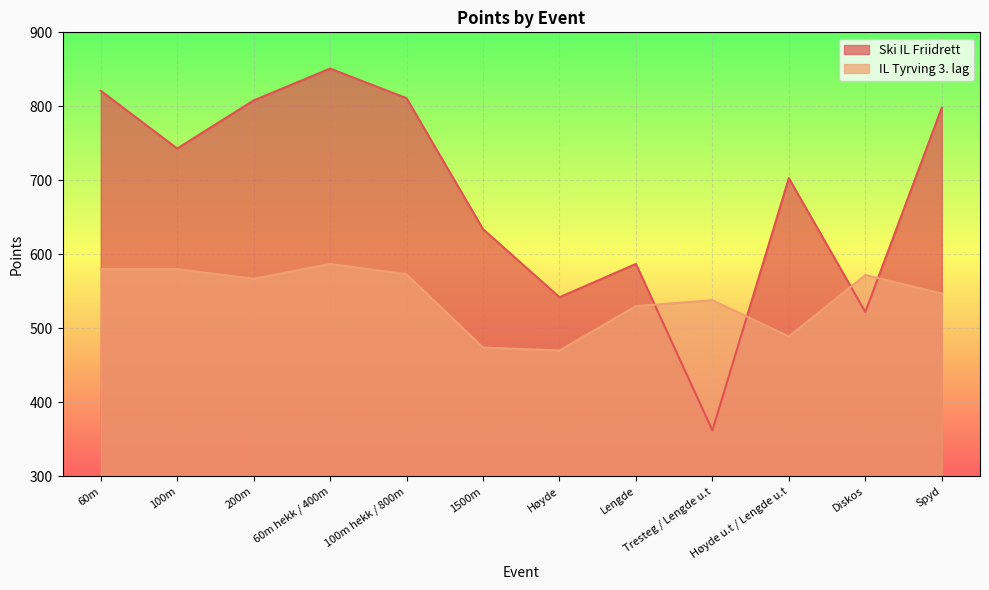

What is the total value across all series at Diskos?

1094